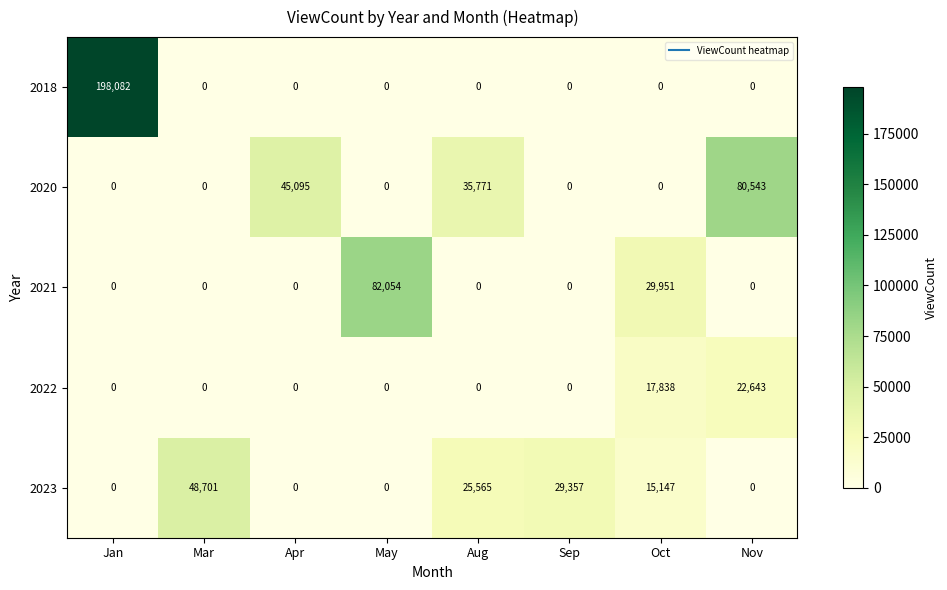

Which series has the largest total across all categories?

2018